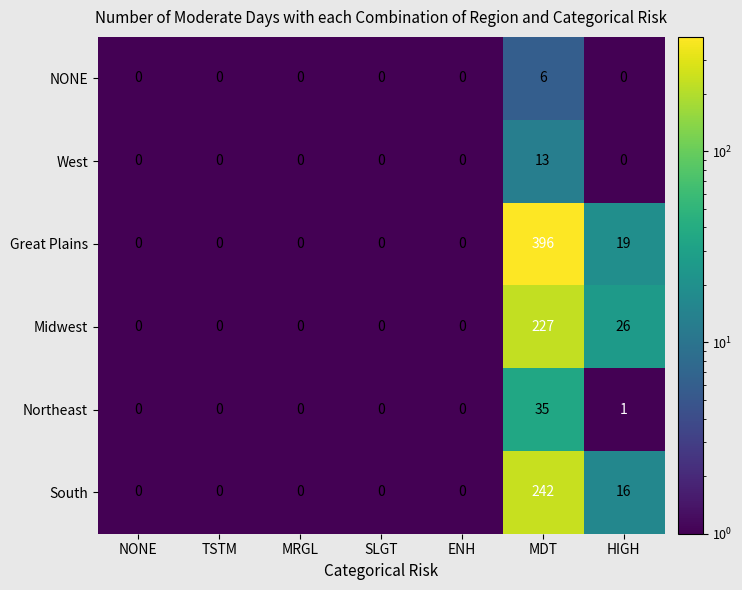

Is it true that West equals 7 at HIGH?

False